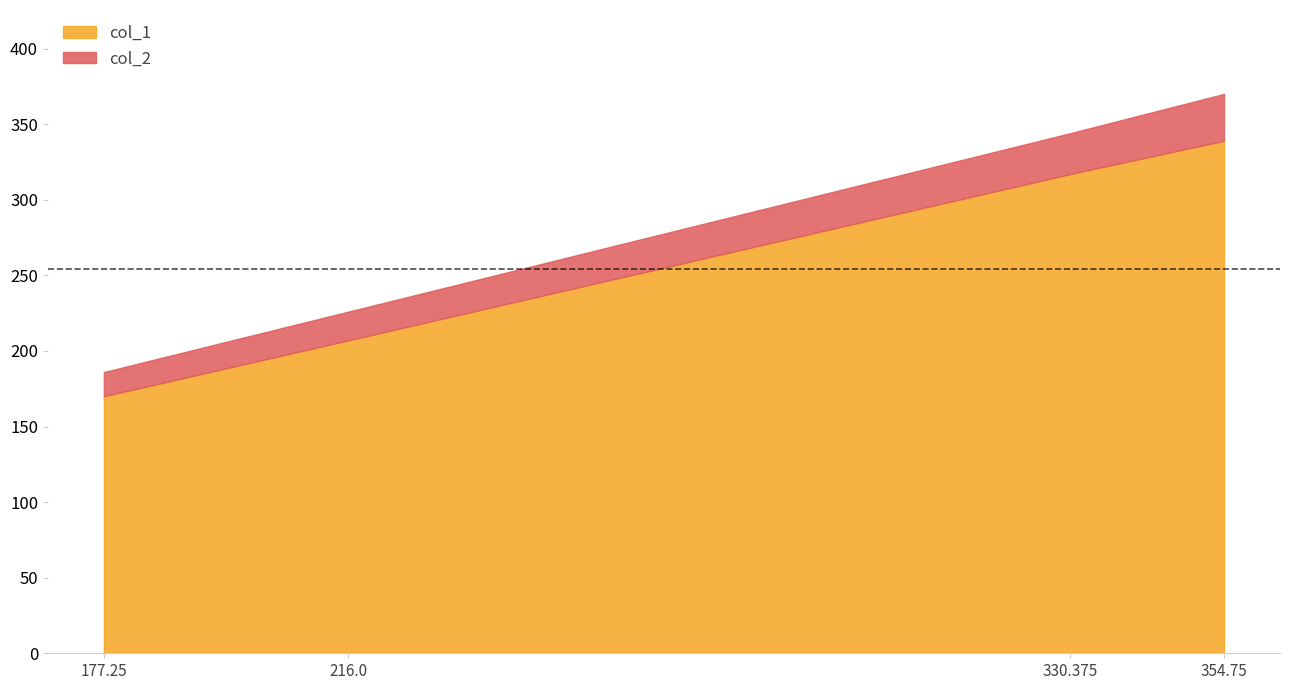

What value does the col_2 series have at 330.375, to the nearest 5?

345